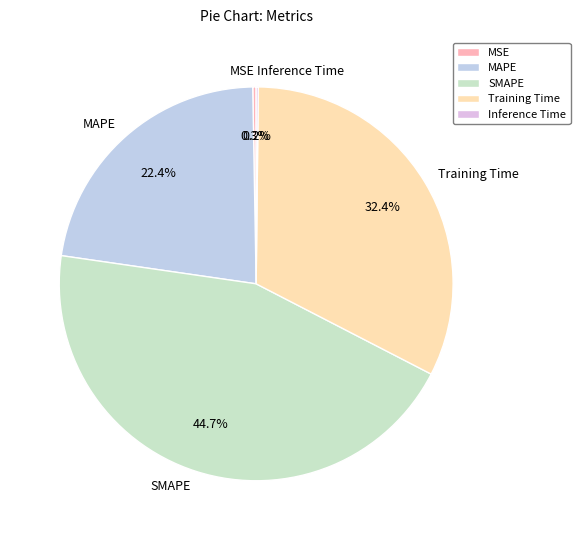

Is there a majority slice in this chart?

No